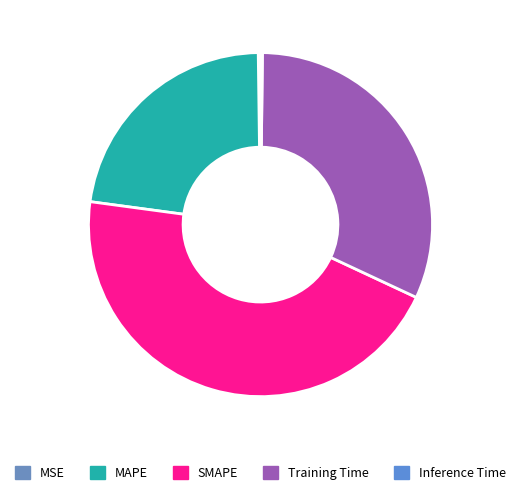

Is it true that MSE is 0% of the pie?

True